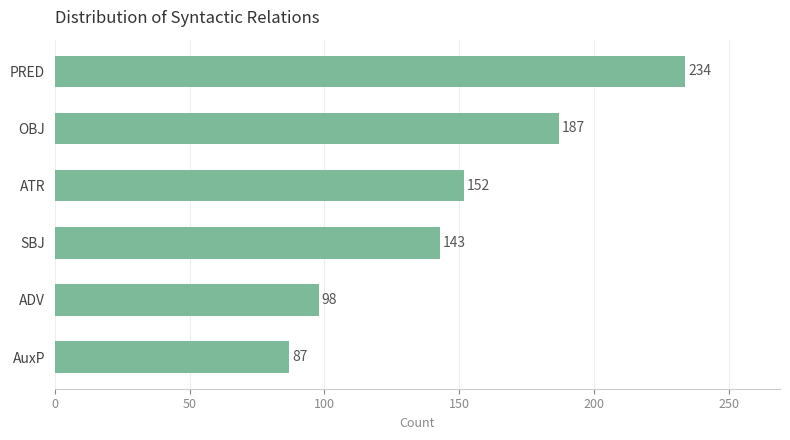

Where is the data nearest to the value 160?

ATR